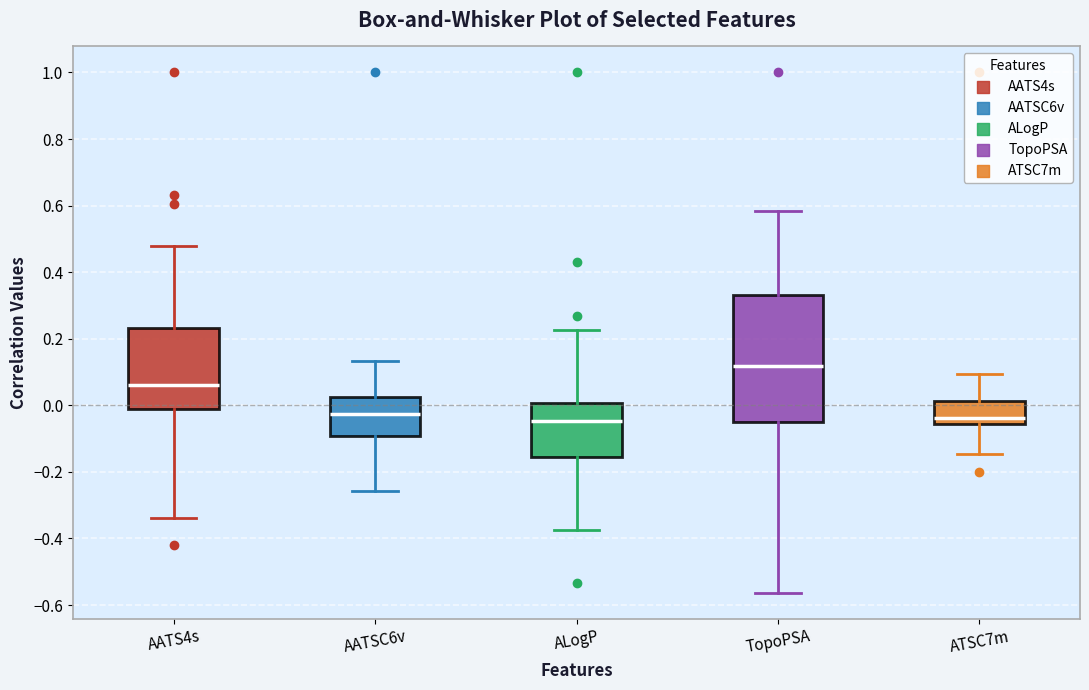

Reading left to right, read every box against the y-axis: the position of its median line, the range the box covers, and the ends of its whiskers. The values are not printed on the chart, so give them approximately, as read against the axis.

AATS4s: median 0.06, box 0.00 to 0.24, whiskers -0.34 to 0.48
AATSC6v: median -0.02, box -0.10 to 0.02, whiskers -0.26 to 0.14
ALogP: median -0.04, box -0.16 to 0.00, whiskers -0.38 to 0.22
TopoPSA: median 0.12, box -0.06 to 0.34, whiskers -0.56 to 0.58
ATSC7m: median -0.04, box -0.06 to 0.02, whiskers -0.14 to 0.10